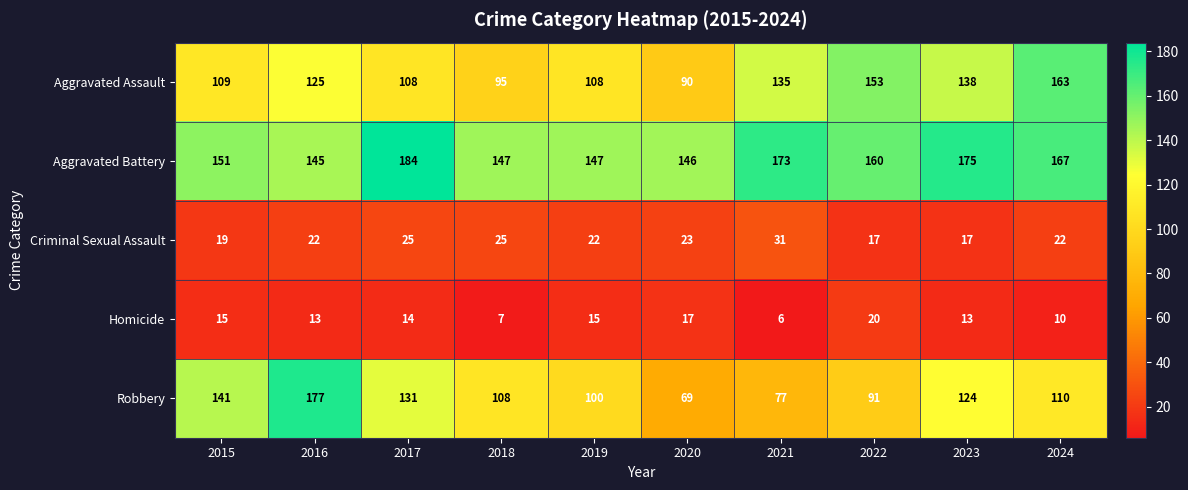

Rank the series by their maximum value, from lowest to highest.

Homicide, Criminal Sexual Assault, Aggravated Assault, Robbery, Aggravated Battery